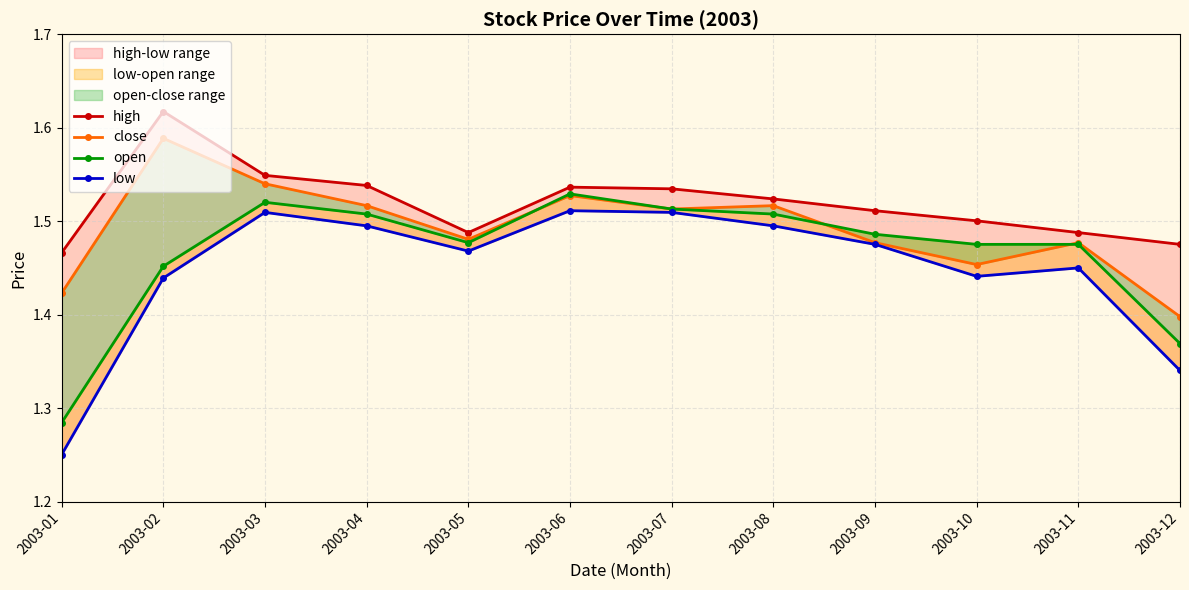

Reading right to left, list all the values displayed in this chart.

high: 1.5	1.5	1.5	1.5	1.5	1.5	1.5	1.5	1.5	1.5	1.6	1.5
close: 1.4	1.5	1.5	1.5	1.5	1.5	1.5	1.5	1.5	1.5	1.6	1.4
open: 1.4	1.5	1.5	1.5	1.5	1.5	1.5	1.5	1.5	1.5	1.5	1.3
low: 1.3	1.4	1.4	1.5	1.5	1.5	1.5	1.5	1.5	1.5	1.4	1.3